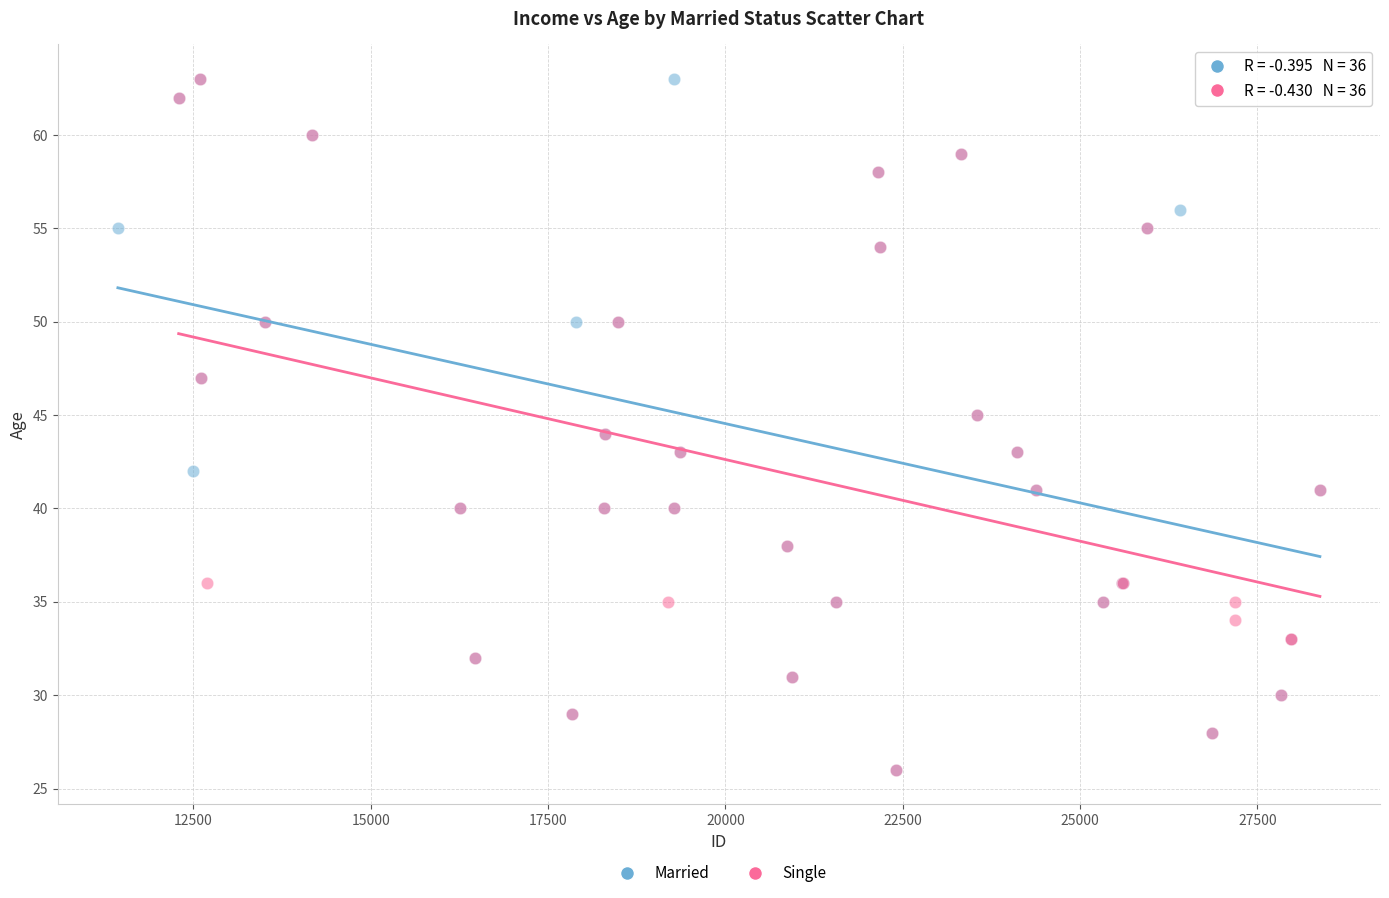

What are all the series names shown in the legend?

Married, Single